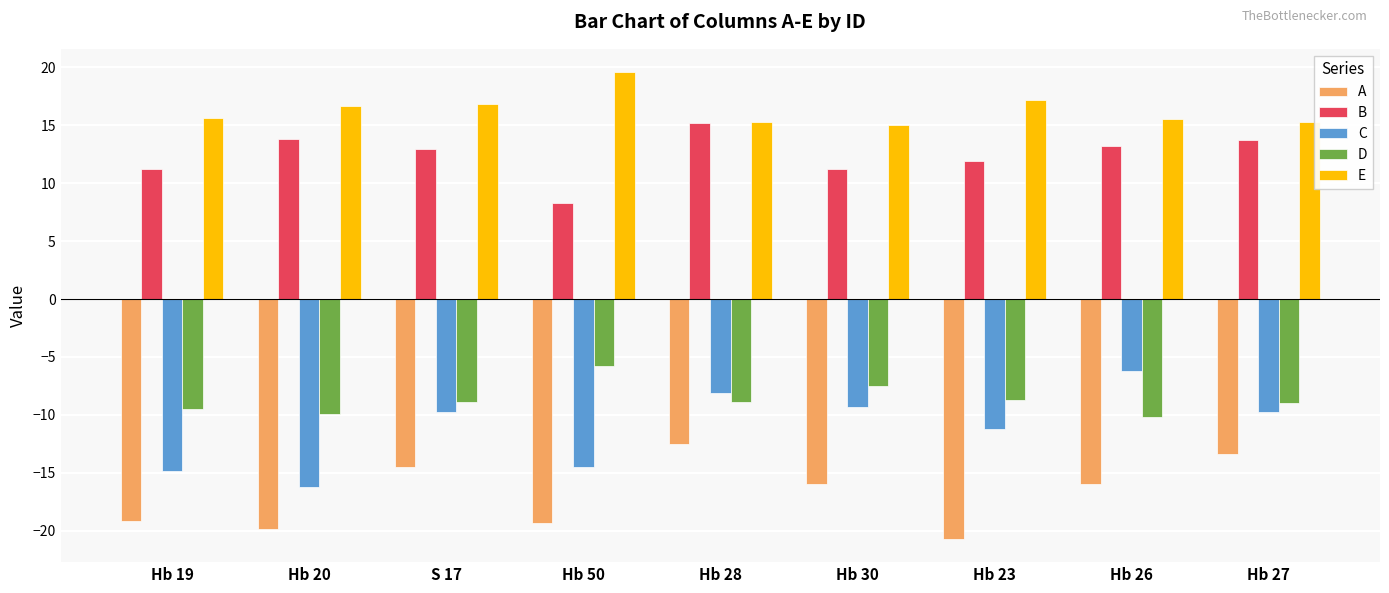

Which series has the largest range (max minus min)?

C